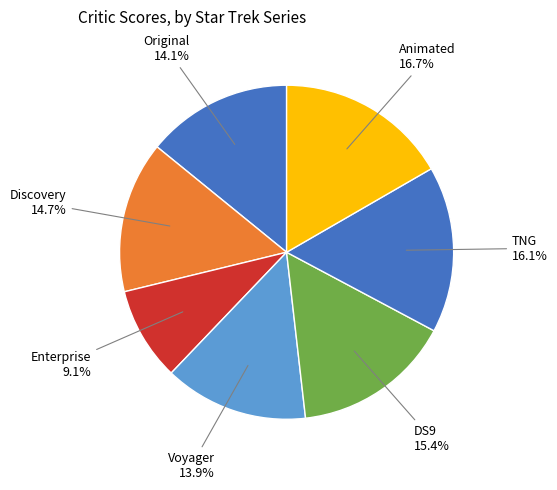

Is there a majority slice in this chart?

No